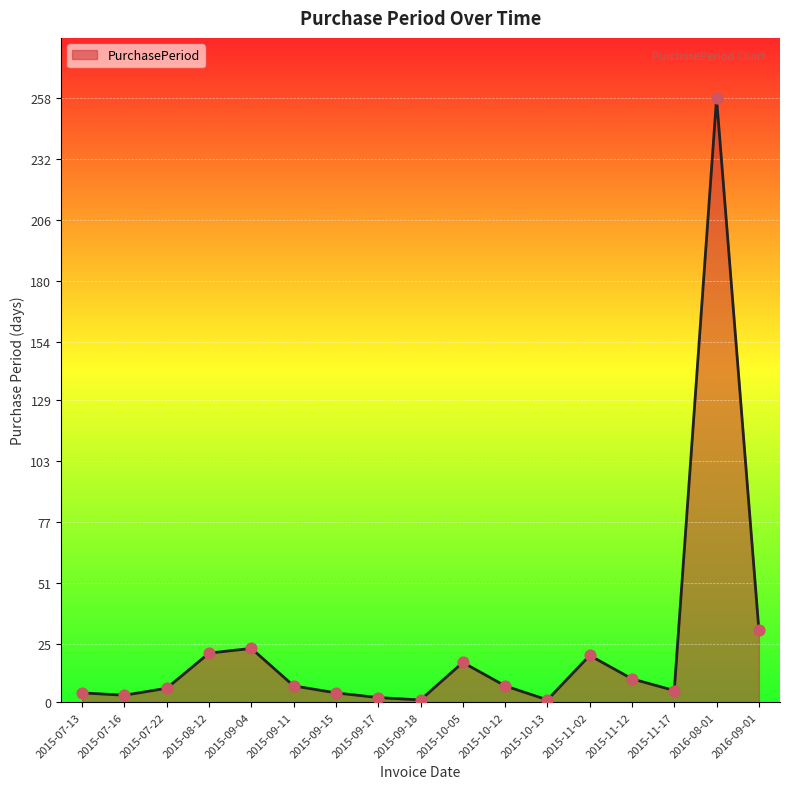

What is the change in value from 2015-11-02 to 2015-11-12?

-10